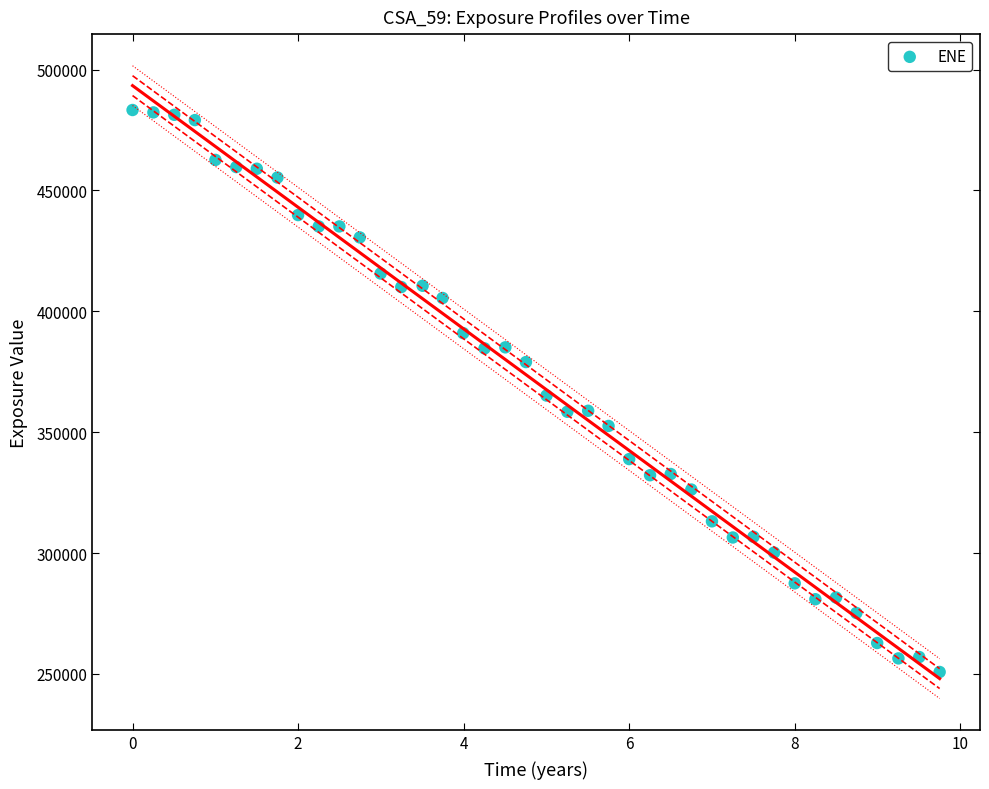

What is the range of Y values (max minus min)?

232433